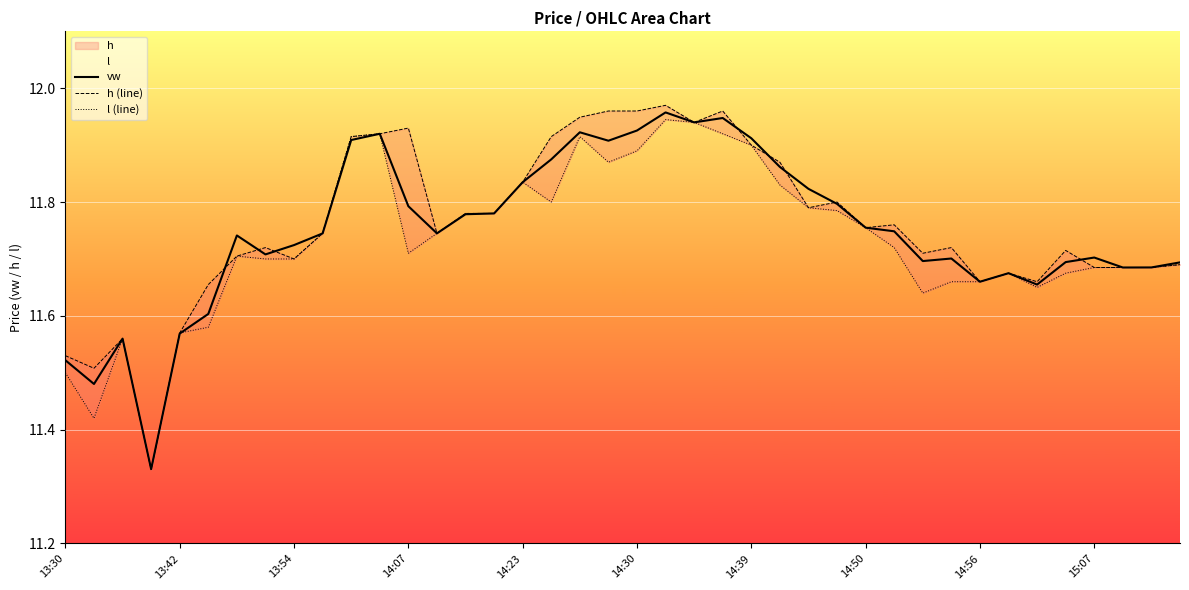

At which category is the sum across all series the highest?

21